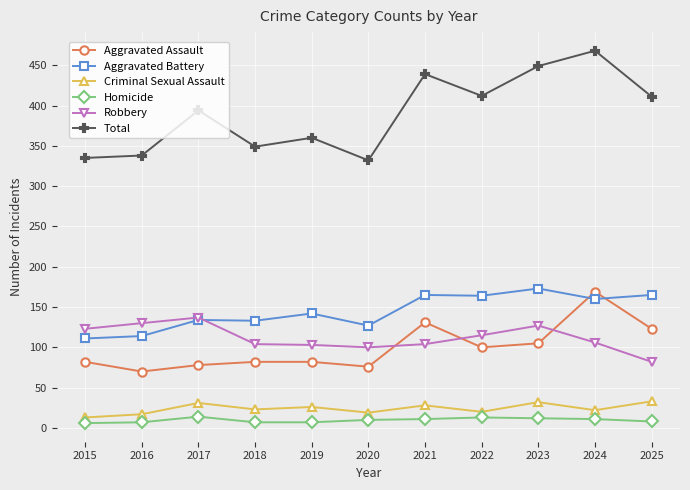

What is the difference between the Homicide values at 2019 and 2020?

3